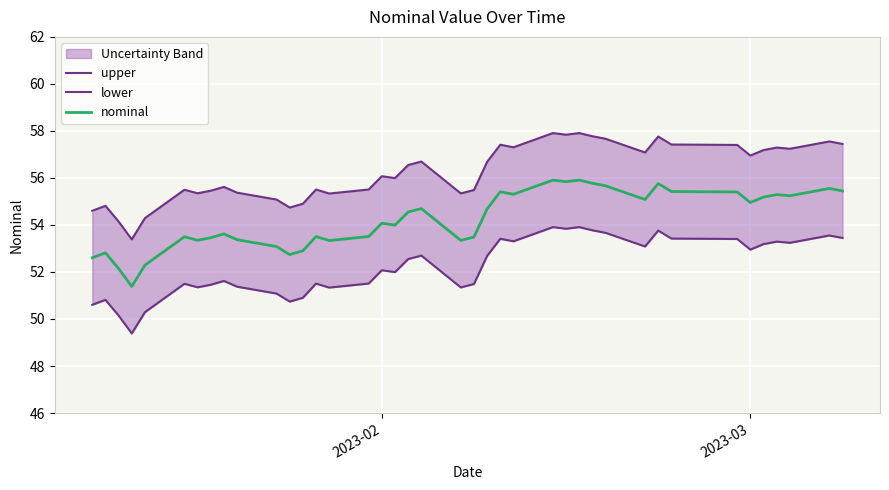

How many lines are shown in the chart?

3